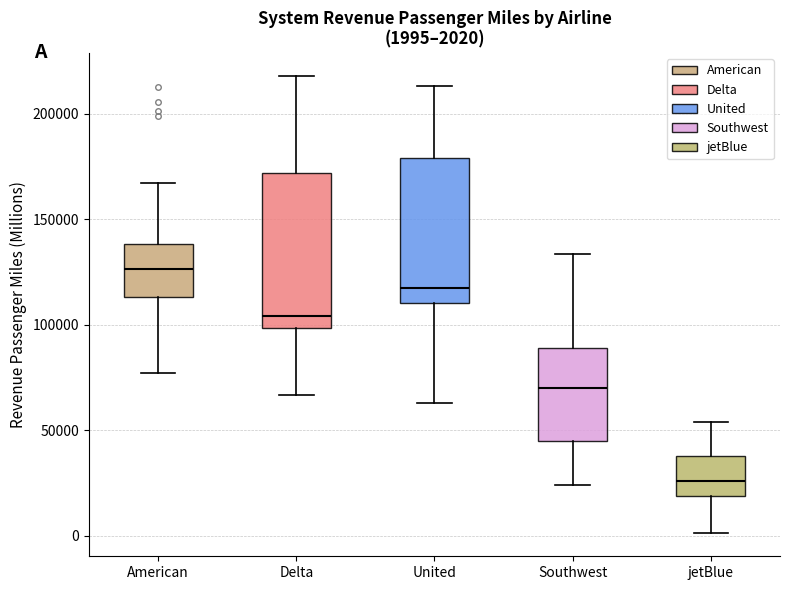

Which box's median line is the highest?

American